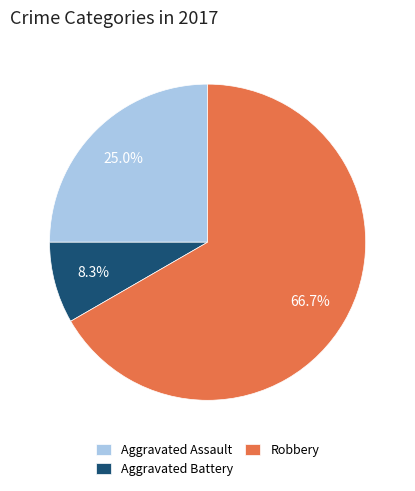

True or false: Aggravated Assault accounts for 25% of the total.

True